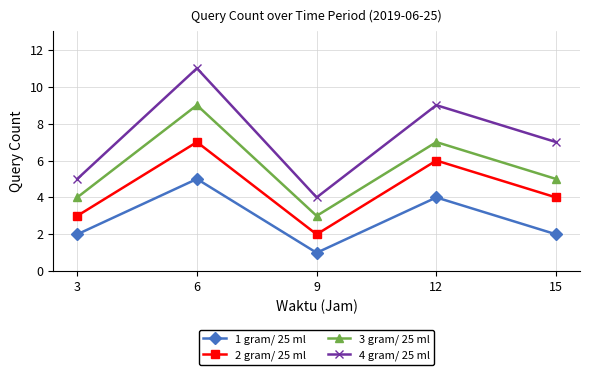

Reading left to right, what are all the values shown in this chart?

1 gram/ 25 ml: 3=2	6=5	9=1	12=4	15=2
2 gram/ 25 ml: 3=3	6=7	9=2	12=6	15=4
3 gram/ 25 ml: 3=4	6=9	9=3	12=7	15=5
4 gram/ 25 ml: 3=5	6=11	9=4	12=9	15=7